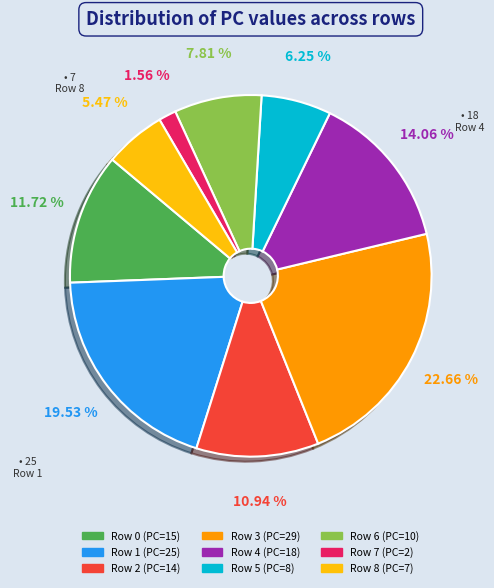

Count the number of slices in the pie.

9